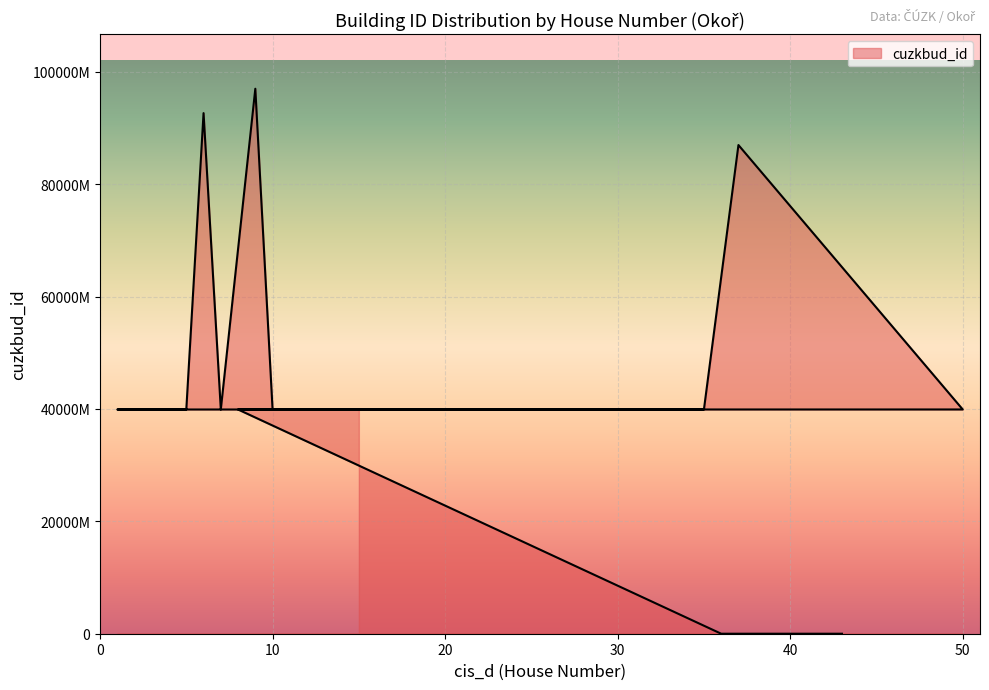

What is the value of the 9th point from the left?

399100210